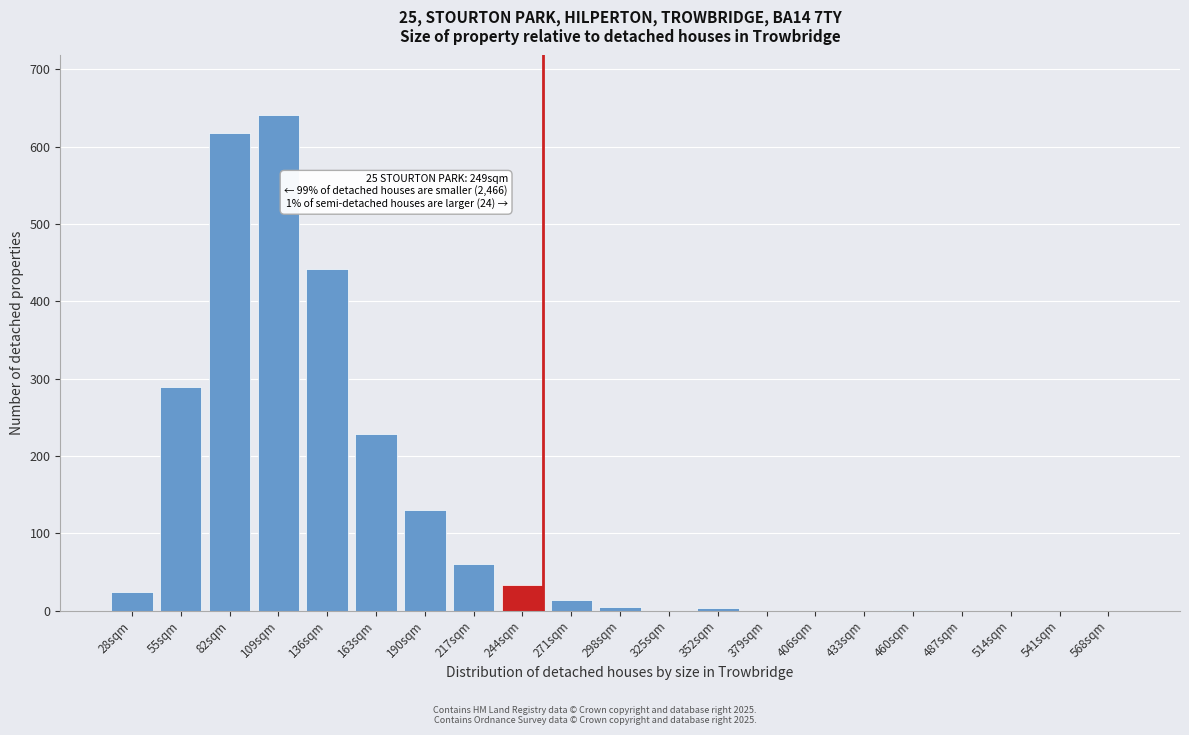

What is the sum of the values at 244sqm and 109sqm?

674